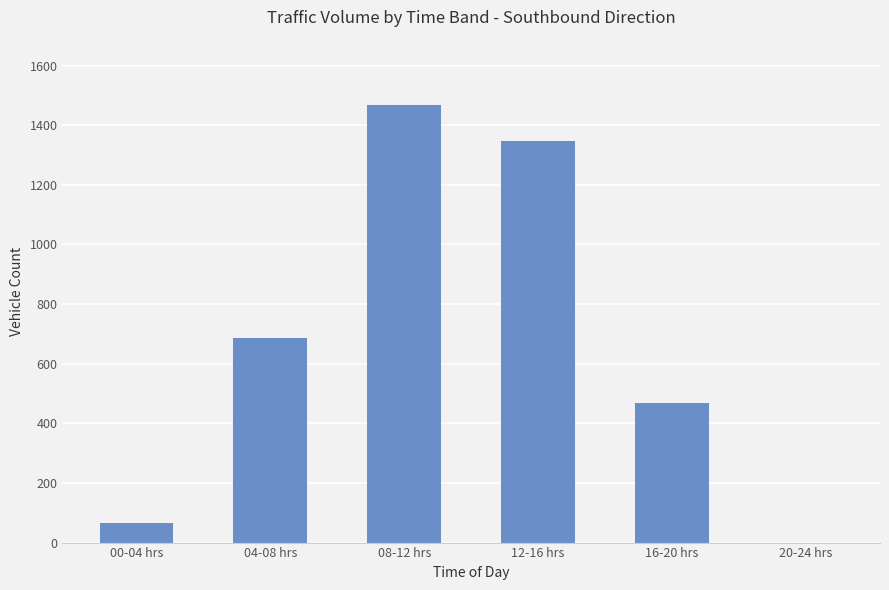

At which label is the value closest to 733?

04-08 hrs